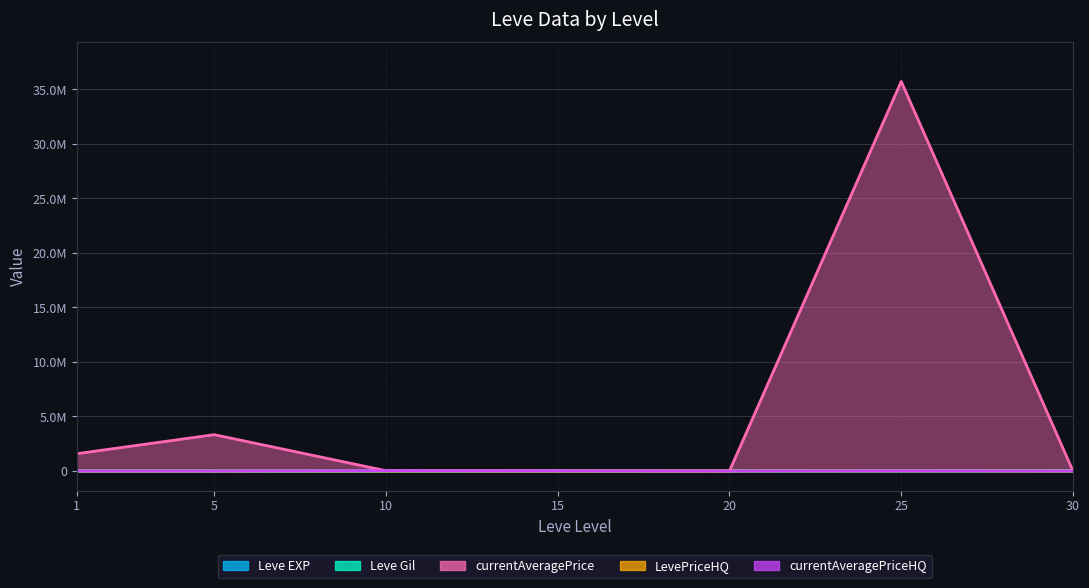

Between 5 and 15, which is larger?

15